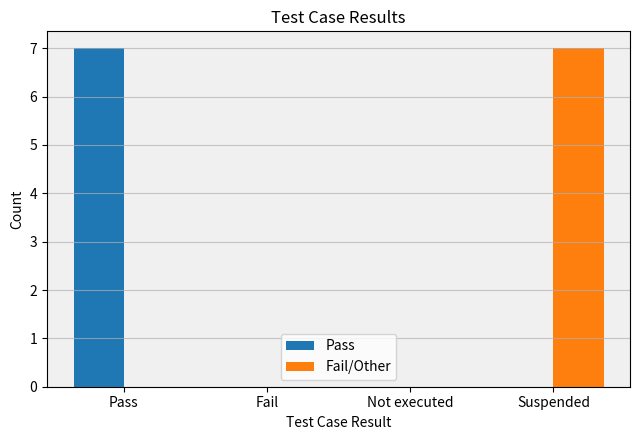

True or false: Fail/Other has a value of 3 at Suspended.

False